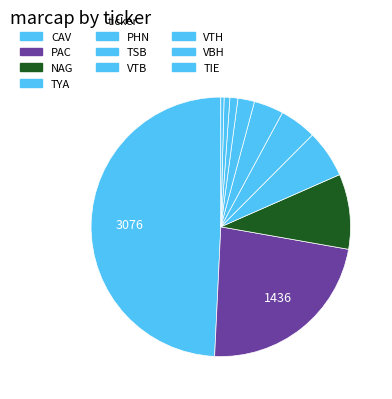

To the nearest percent, what is the difference between the TYA and TSB slice percentages?

2%